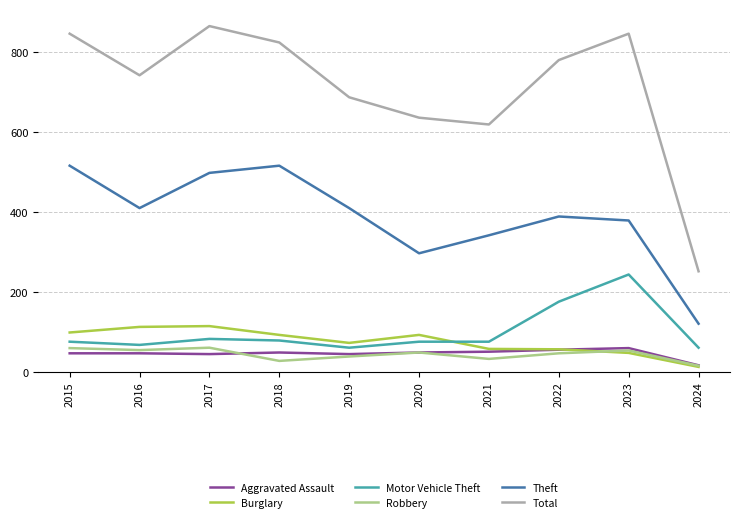

What are all the series names shown in the legend?

Aggravated Assault, Burglary, Motor Vehicle Theft, Robbery, Theft, Total